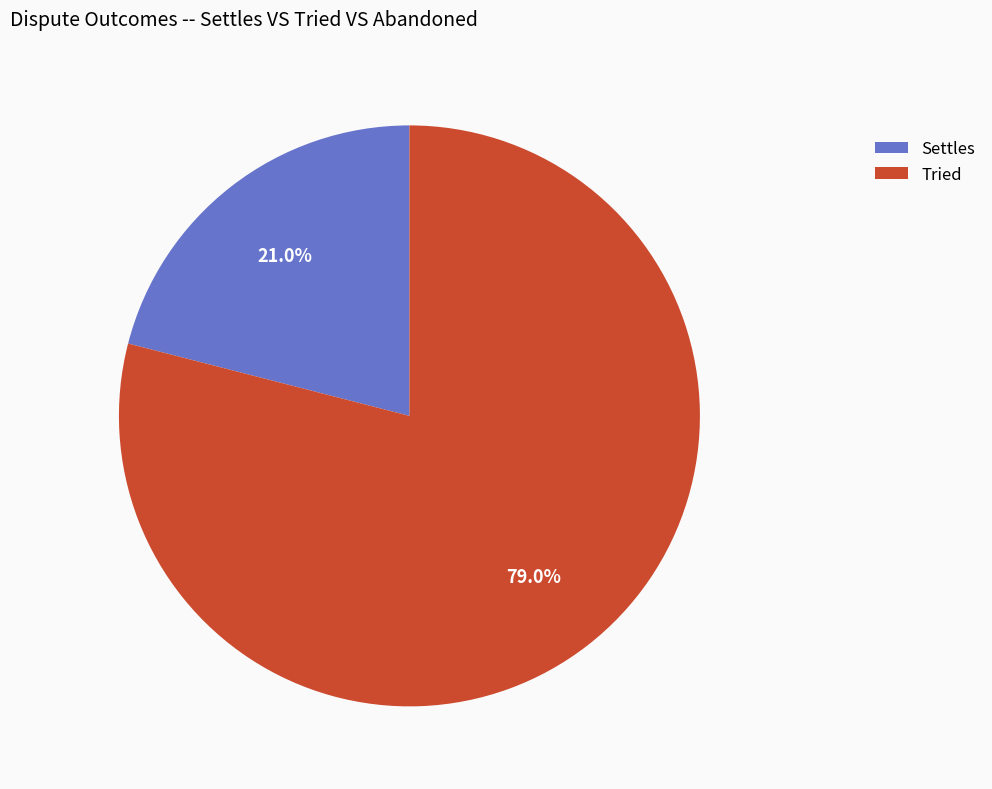

Which has a higher value, Tried or Settles?

Tried